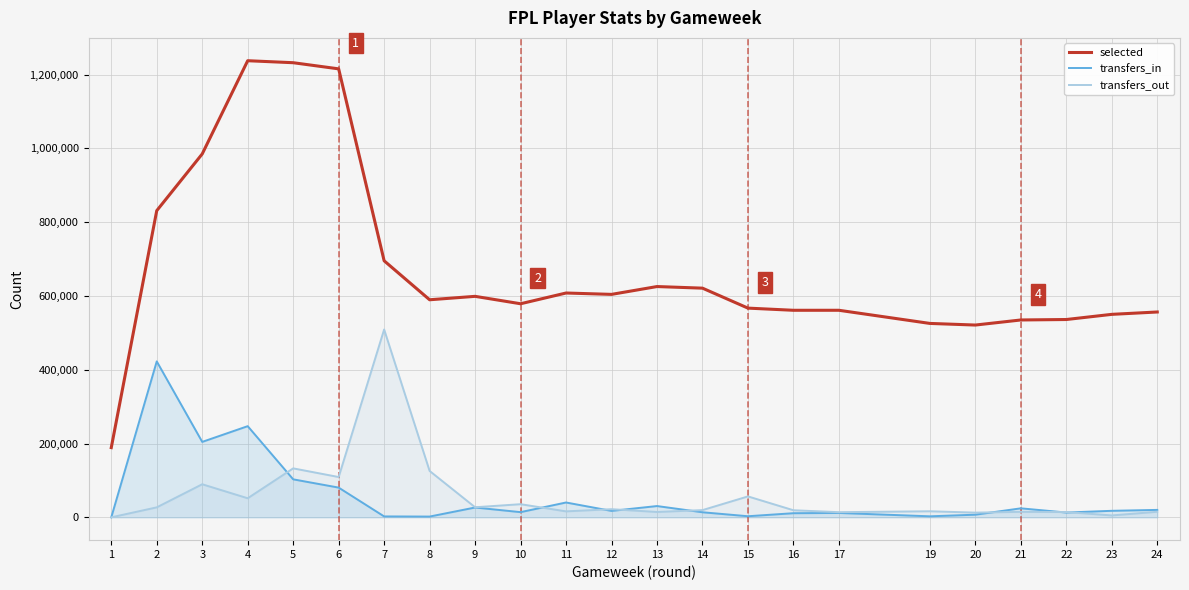

Which series has the widest spread of values?

selected